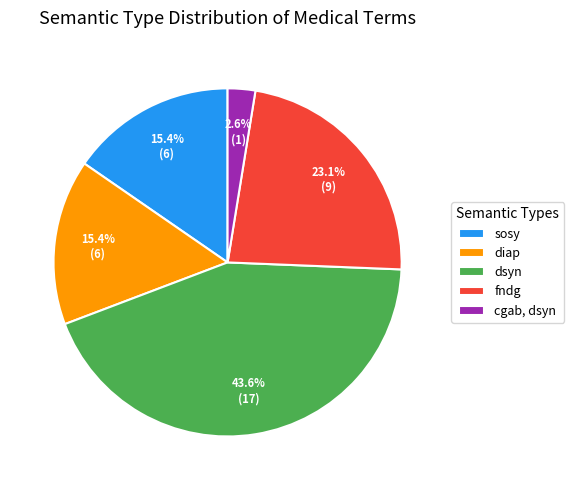

Does any single category account for the majority?

No